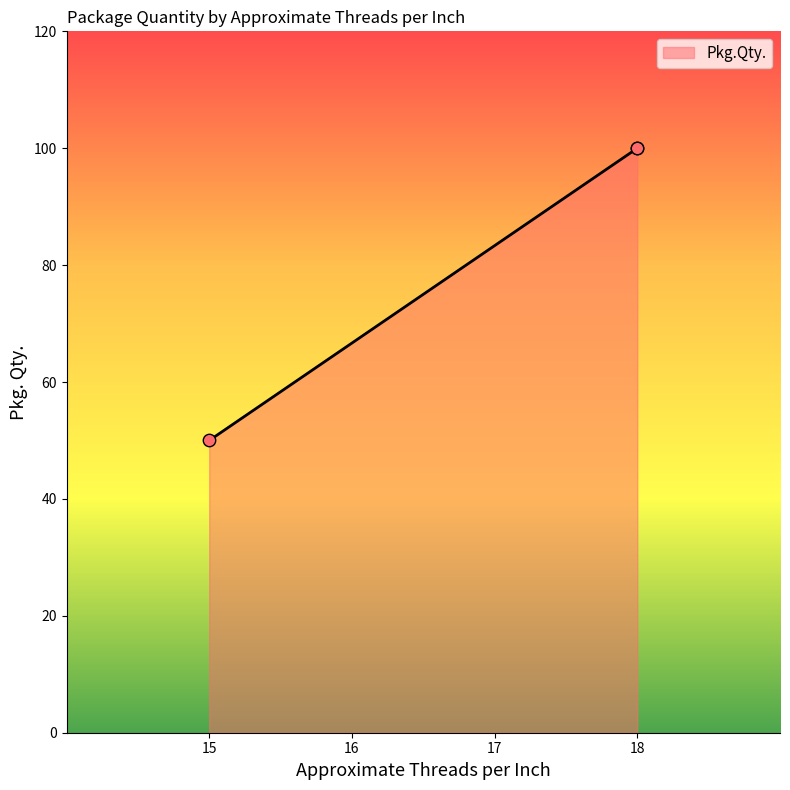

Which has a higher value, 15 or 18?

18